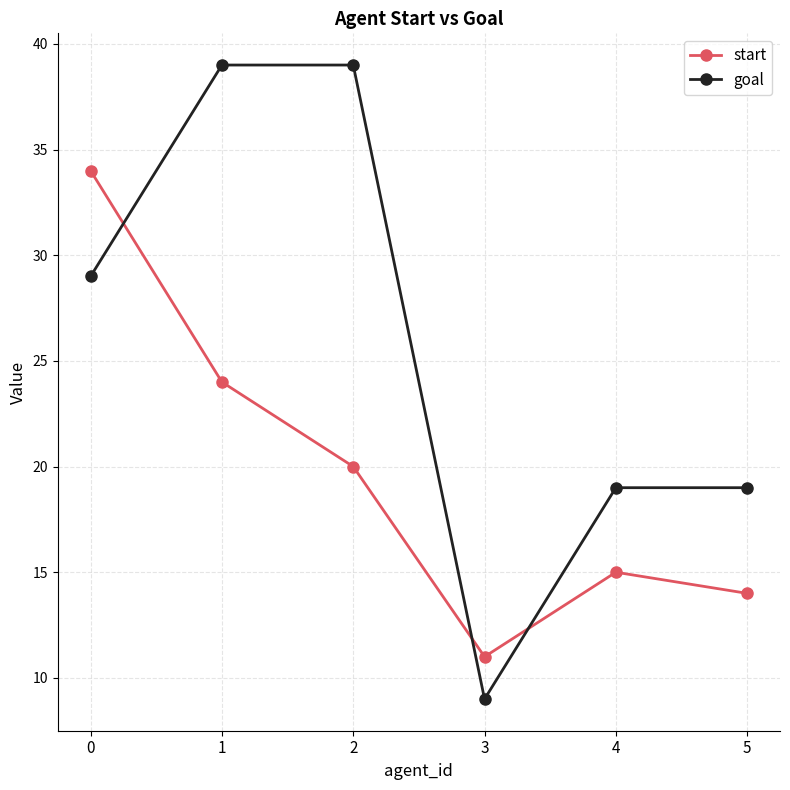

Reading right to left, what are all the values shown in this chart?

start: 5=14	4=15	3=11	2=20	1=24	0=34
goal: 5=19	4=19	3=9	2=39	1=39	0=29